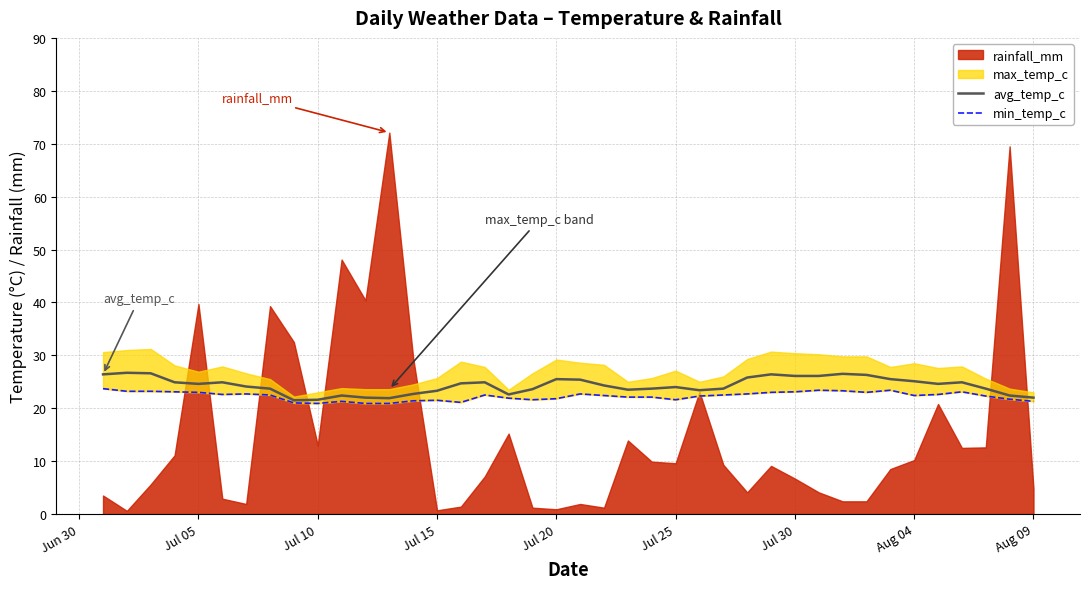

Does the chart display data point markers on the line(s)?

No